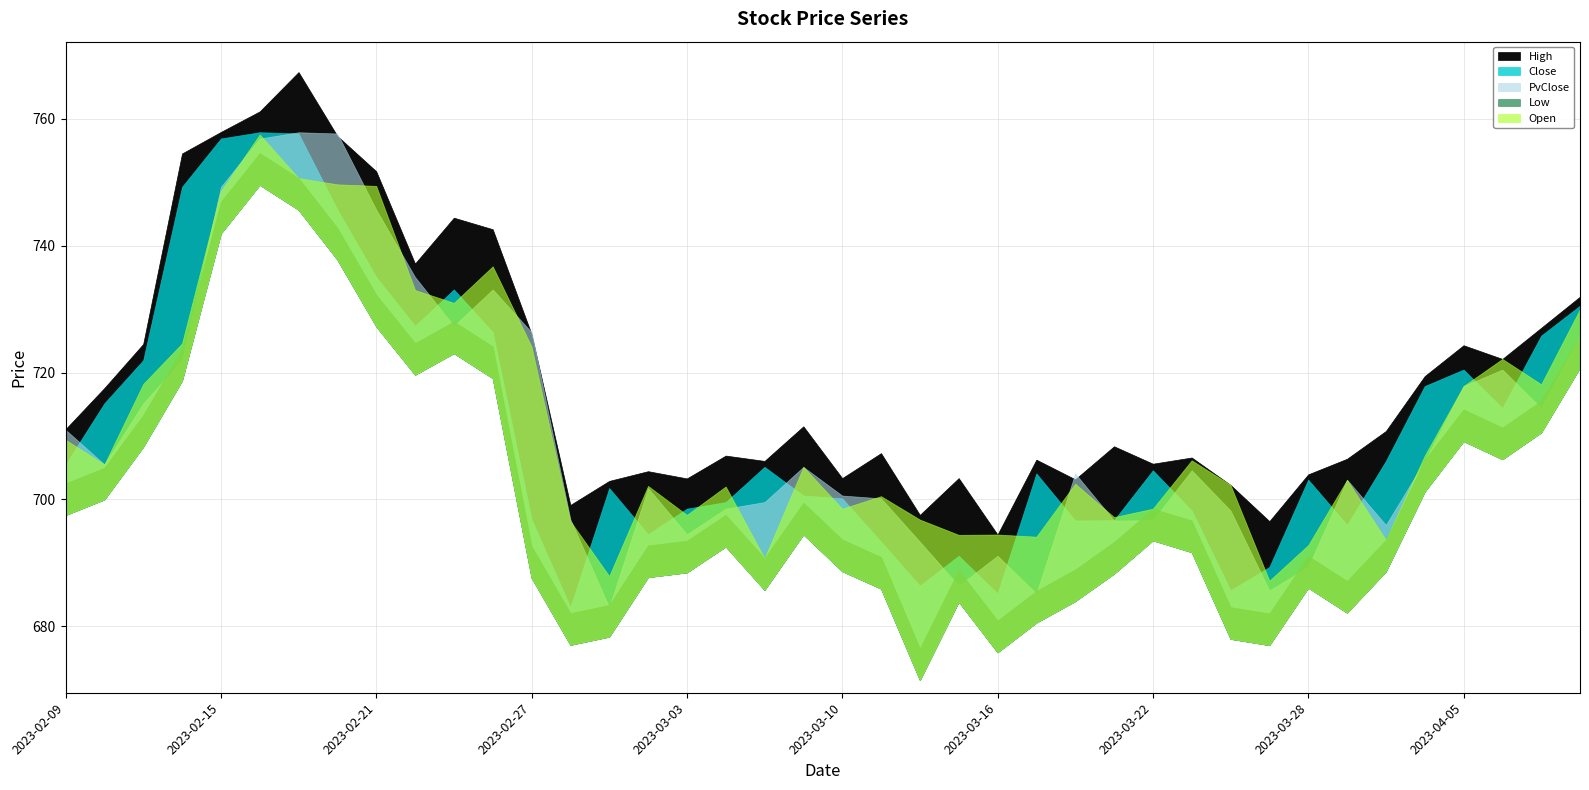

List the labels in order of High value, largest first.

2023-02-17, 2023-02-16, 2023-02-15, 2023-02-20, 2023-02-14, 2023-02-21, 2023-02-23, 2023-02-24, 2023-02-22, 2023-04-11, 2023-04-10, 2023-02-27, 2023-02-13, 2023-04-05, 2023-04-06, 2023-04-03, 2023-02-10, 2023-03-09, 2023-02-09, 2023-03-31, 2023-03-21, 2023-03-13, 2023-03-06, 2023-03-23, 2023-03-29, 2023-03-17, 2023-03-08, 2023-03-22, 2023-03-02, 2023-03-28, 2023-03-10, 2023-03-15, 2023-03-03, 2023-03-20, 2023-03-01, 2023-03-24, 2023-02-28, 2023-03-14, 2023-03-27, 2023-03-16